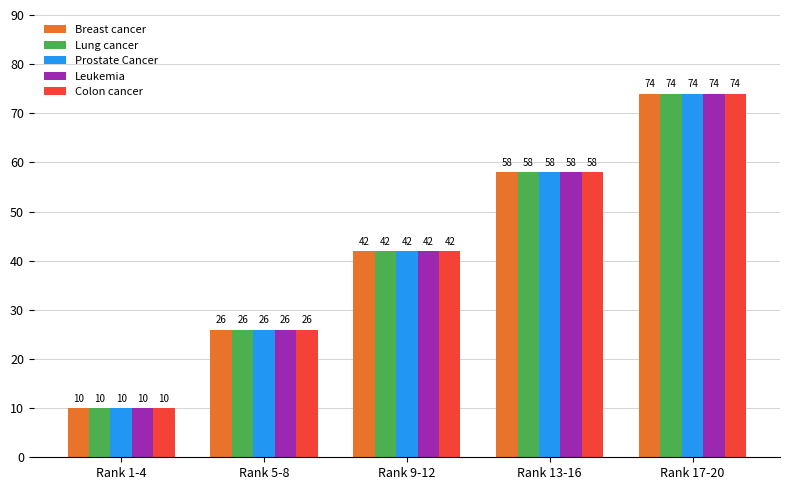

Reading left to right, list all the values displayed in this chart.

Breast cancer: Rank 1-4=10	Rank 5-8=26	Rank 9-12=42	Rank 13-16=58	Rank 17-20=74
Lung cancer: Rank 1-4=10	Rank 5-8=26	Rank 9-12=42	Rank 13-16=58	Rank 17-20=74
Prostate Cancer: Rank 1-4=10	Rank 5-8=26	Rank 9-12=42	Rank 13-16=58	Rank 17-20=74
Leukemia: Rank 1-4=10	Rank 5-8=26	Rank 9-12=42	Rank 13-16=58	Rank 17-20=74
Colon cancer: Rank 1-4=10	Rank 5-8=26	Rank 9-12=42	Rank 13-16=58	Rank 17-20=74